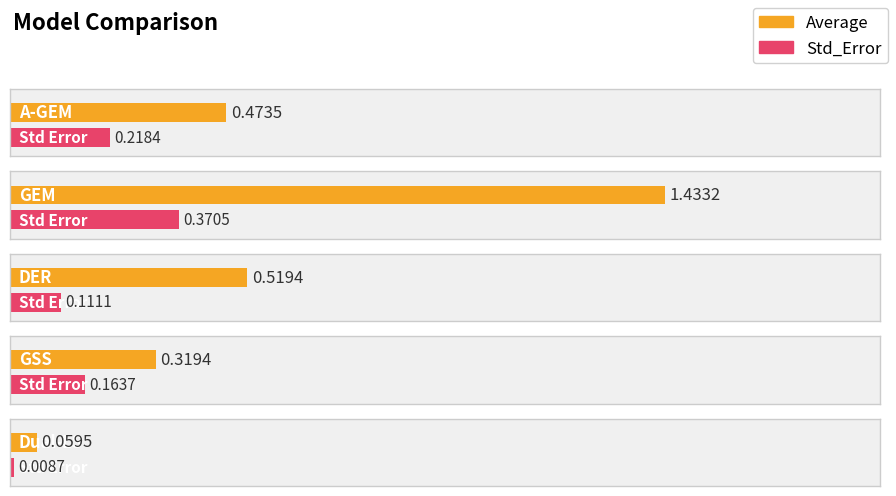

True or false: Average has a value of 2.2 at GEM.

False